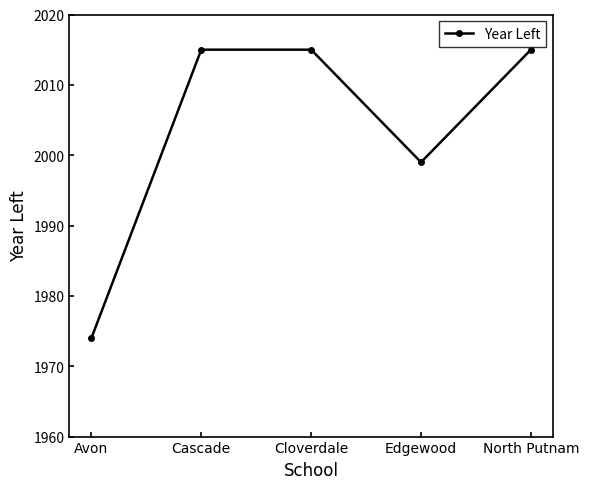

Where is the data nearest to the value 1994?

Edgewood